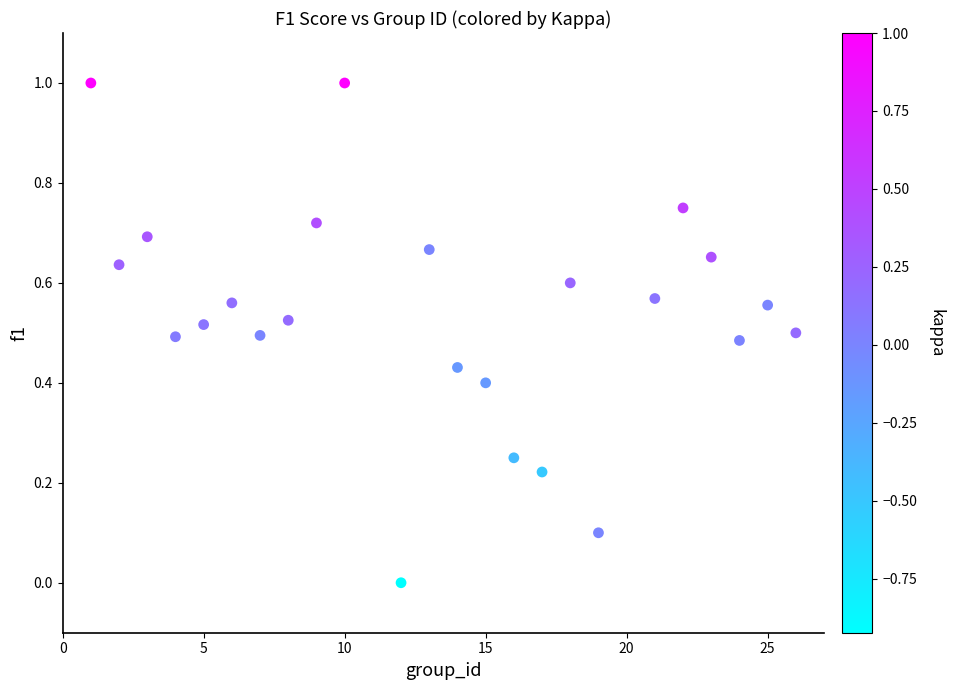

What is the range of X values (max minus min)?

25.0